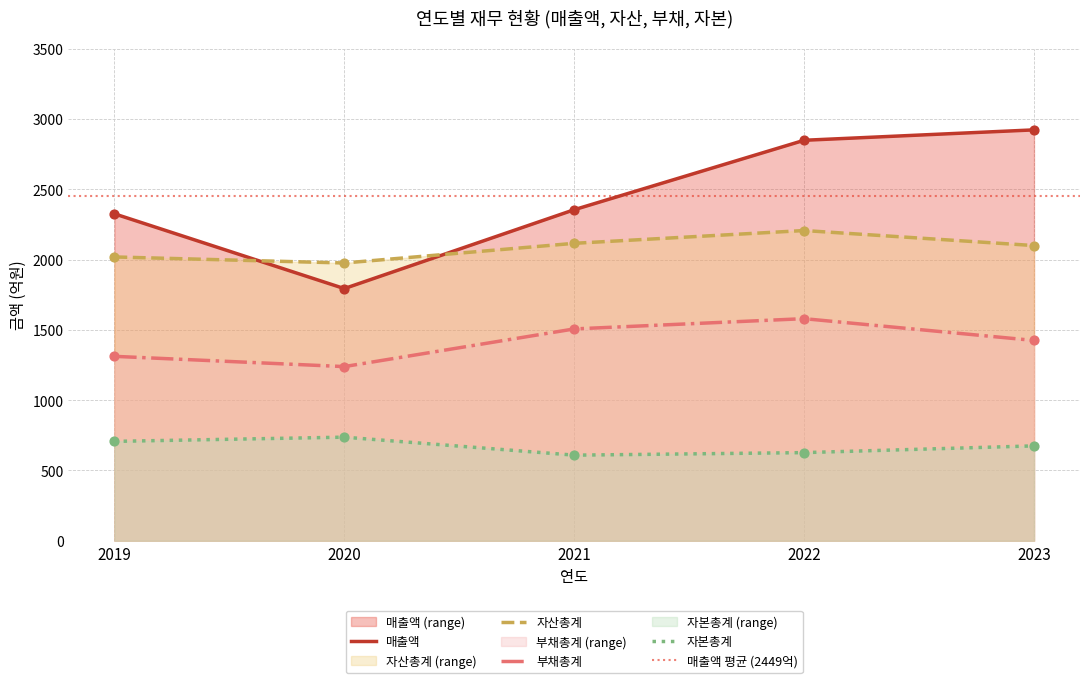

Which series contains the lowest Y value?

자본총계